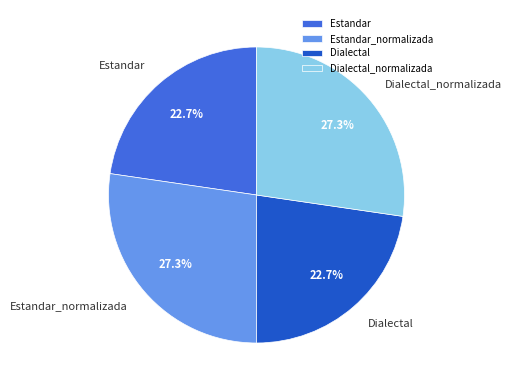

How many slices are in this pie chart?

4